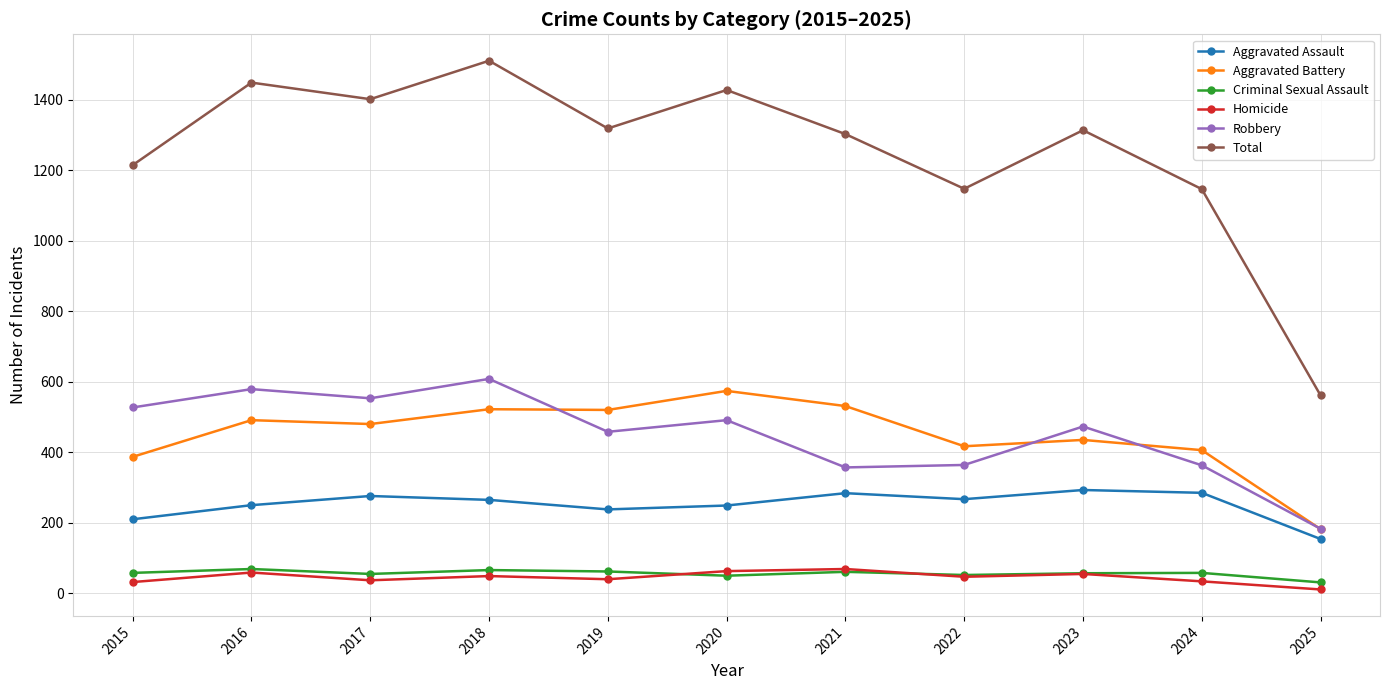

True or false: Criminal Sexual Assault and Aggravated Battery cross at least once.

False